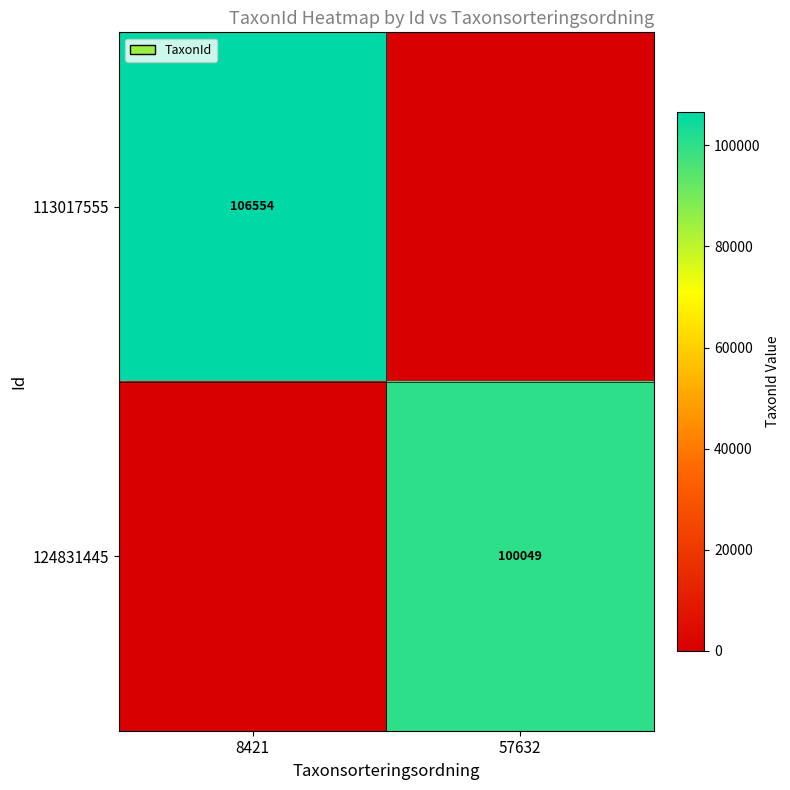

Is it true that 124831445 equals 100049 at 57632?

True